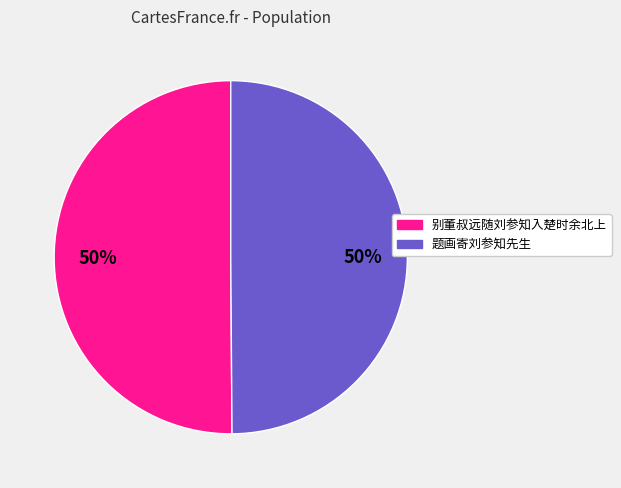

Is it true that 别董叔远随刘参知入楚时余北上 is 50% of the pie?

True